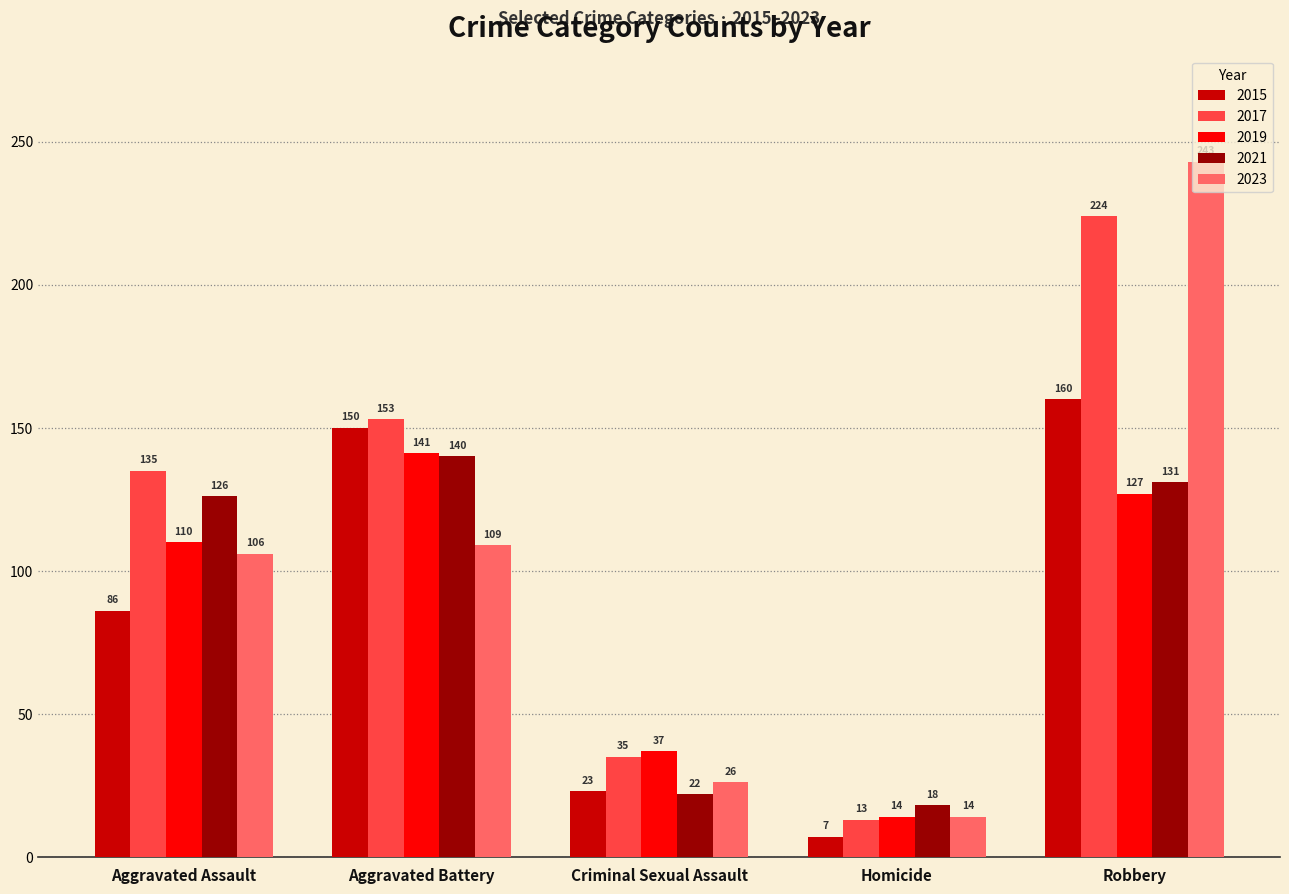

Reading right to left, extract all data points from this chart.

2015: Robbery=160	Homicide=7	Criminal Sexual Assault=23	Aggravated Battery=150	Aggravated Assault=86
2017: Robbery=224	Homicide=13	Criminal Sexual Assault=35	Aggravated Battery=153	Aggravated Assault=135
2019: Robbery=127	Homicide=14	Criminal Sexual Assault=37	Aggravated Battery=141	Aggravated Assault=110
2021: Robbery=131	Homicide=18	Criminal Sexual Assault=22	Aggravated Battery=140	Aggravated Assault=126
2023: Robbery=243	Homicide=14	Criminal Sexual Assault=26	Aggravated Battery=109	Aggravated Assault=106